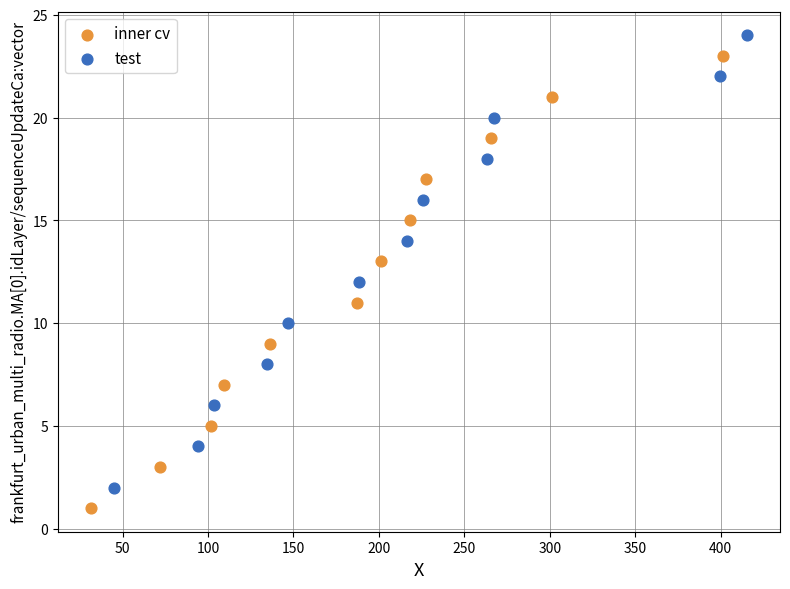

Which series reaches the maximum Y coordinate?

test